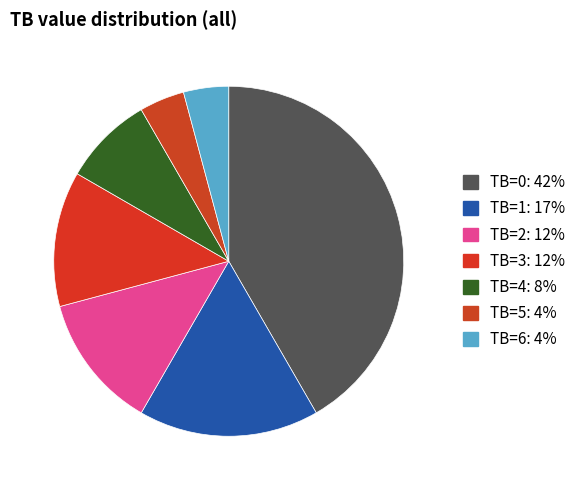

Rank the categories by value from highest to lowest.

TB=0, TB=1, TB=2, TB=3, TB=4, TB=5, TB=6